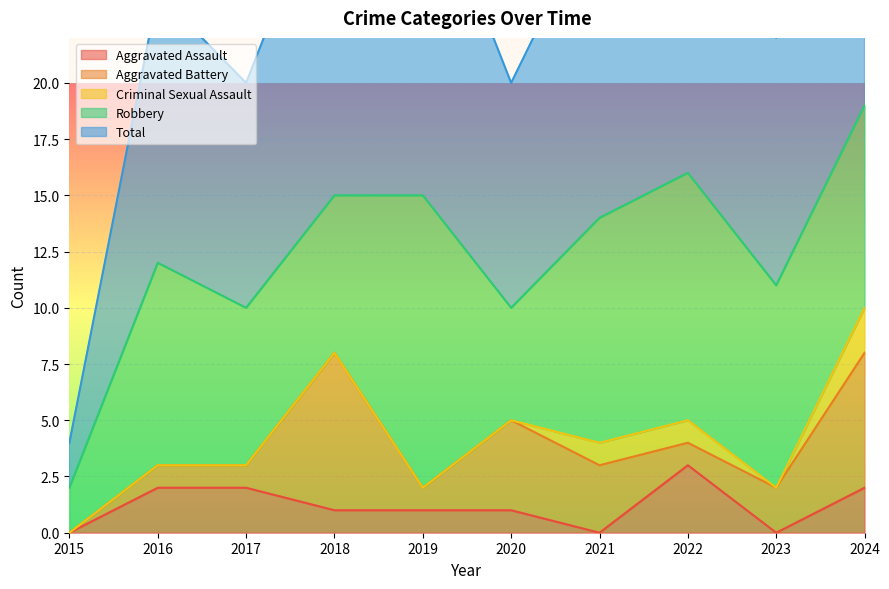

What is the average value of the Robbery series?

8